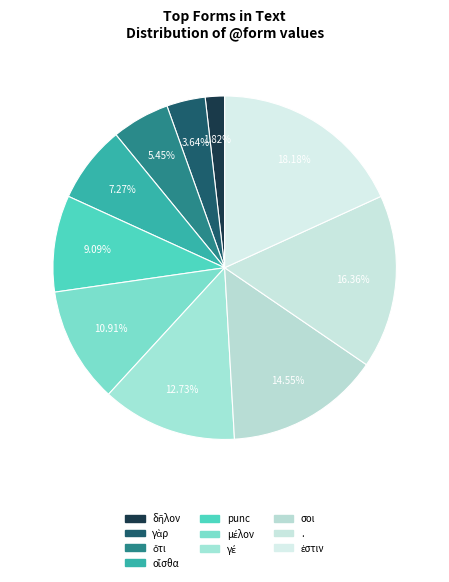

How many slices are in this pie chart?

10